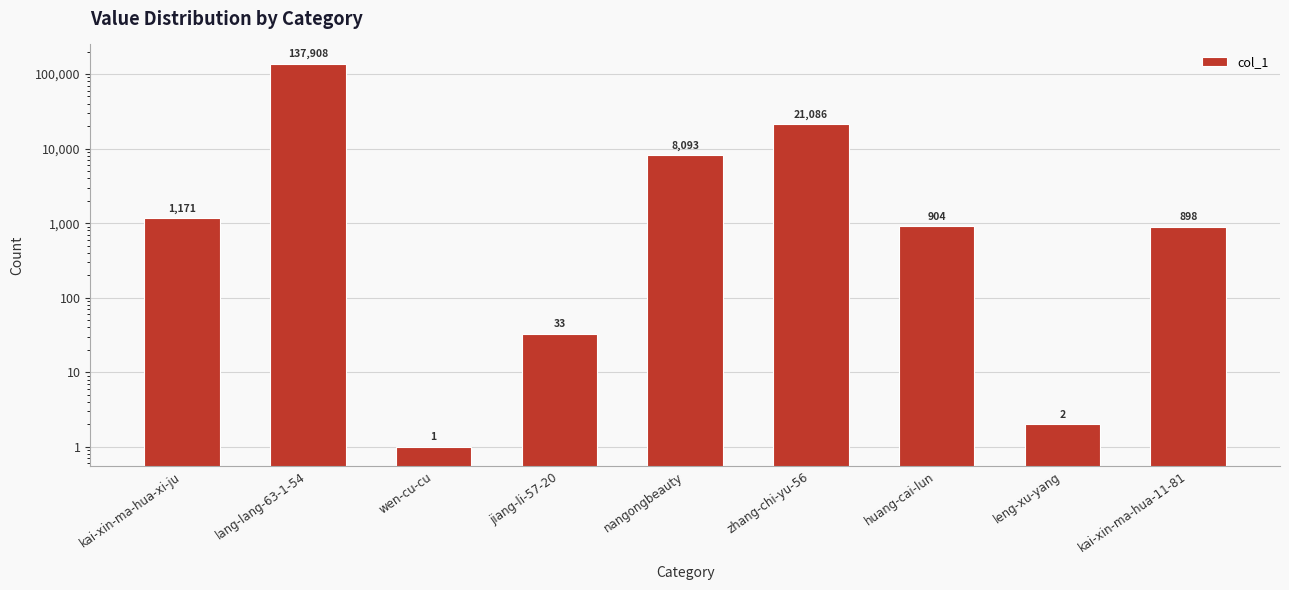

What position from the right is kai-xin-ma-hua-xi-ju?

9